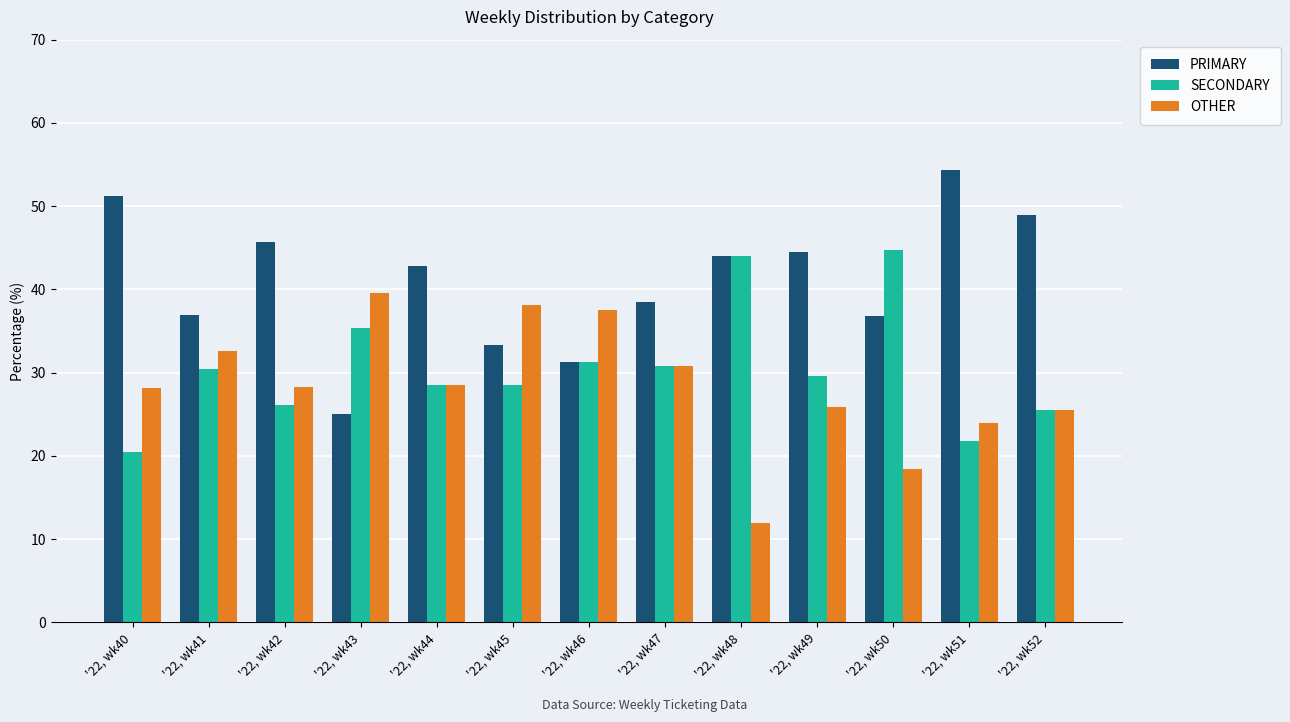

What is the total value across all series at '22, wk50?

100.0